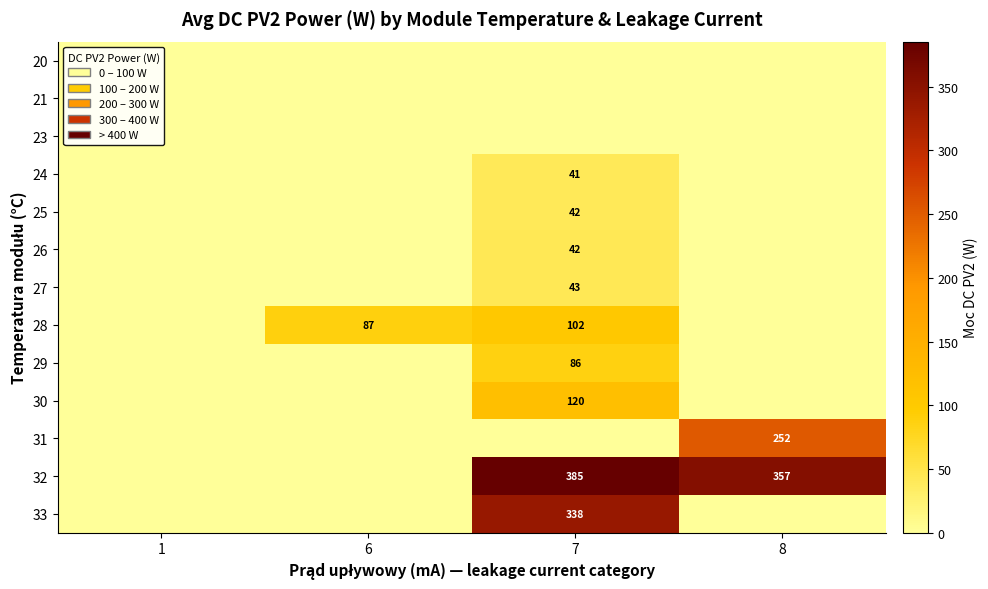

The value of 28 at 7 is 146. True or false?

False